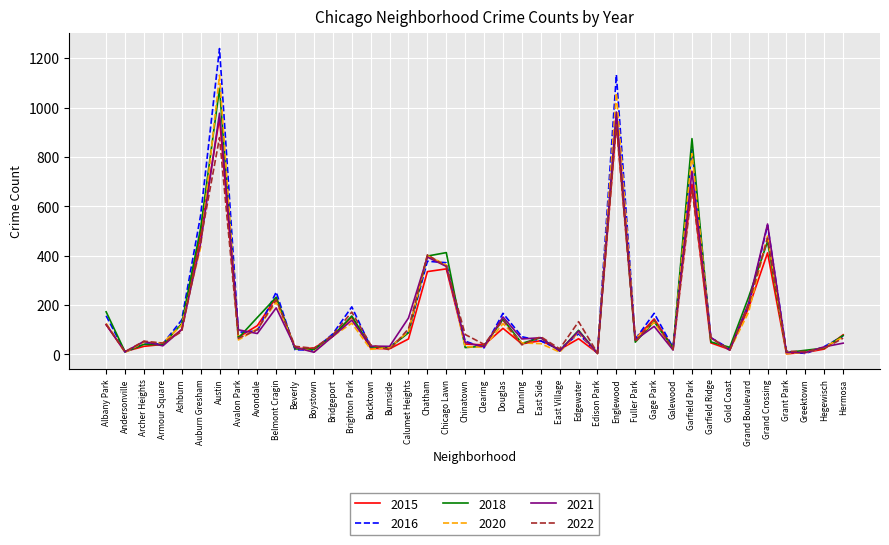

In 2021, how many points are higher than both neighbors (excluding endpoints)?

12